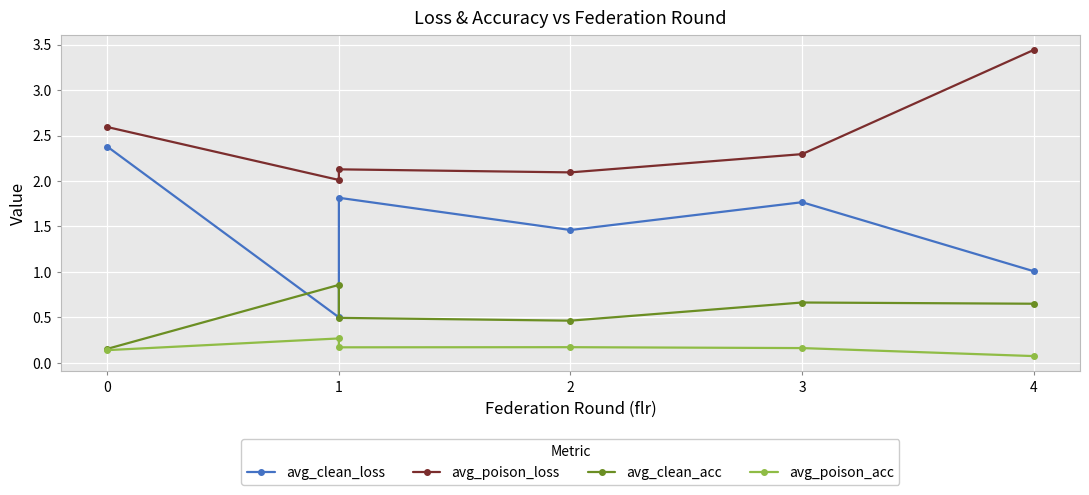

What is the difference between the maximum and minimum values in the avg_poison_loss series?

1.4